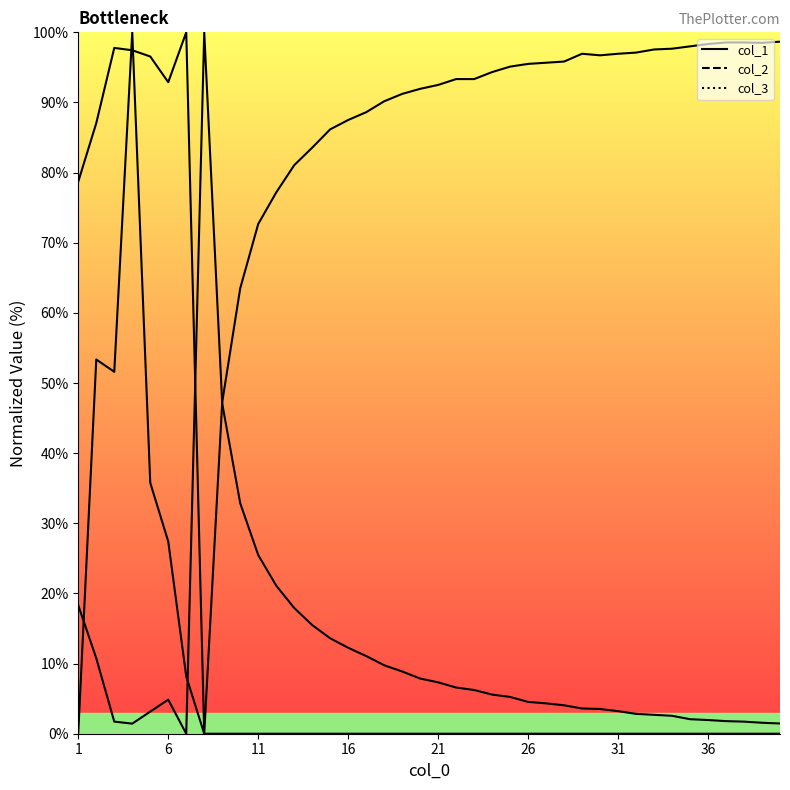

How many interior local peaks does the col_3 series have?

12